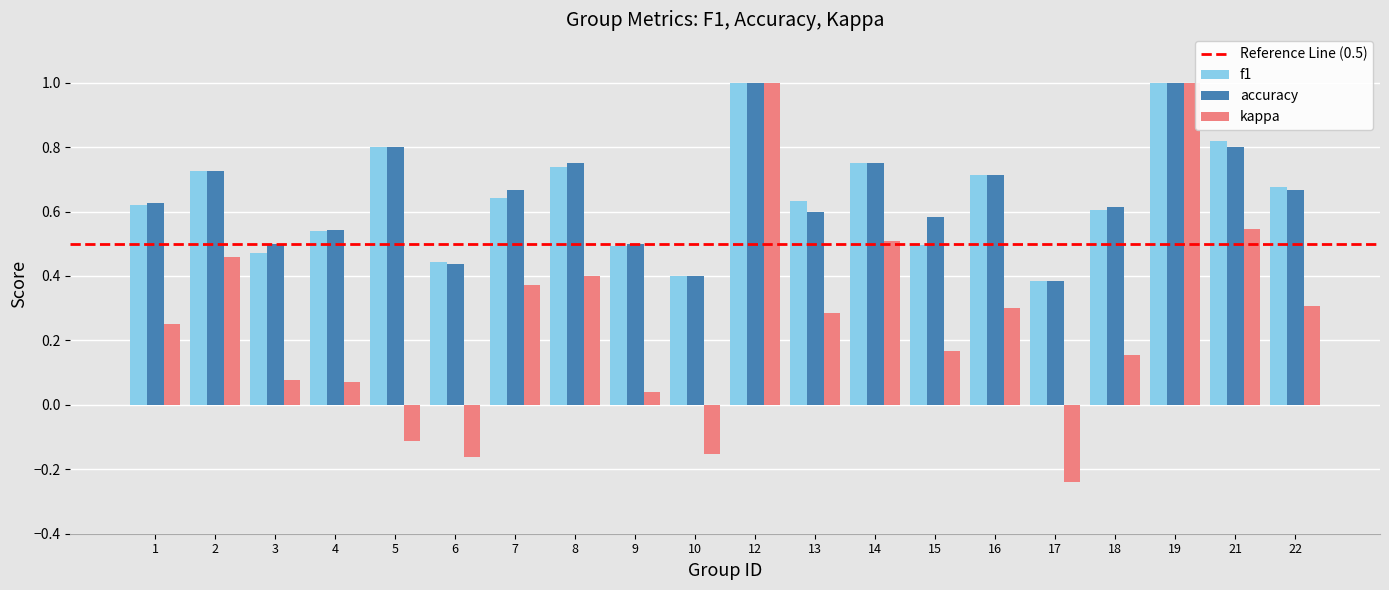

Which series changed the most between 16 and 17?

kappa